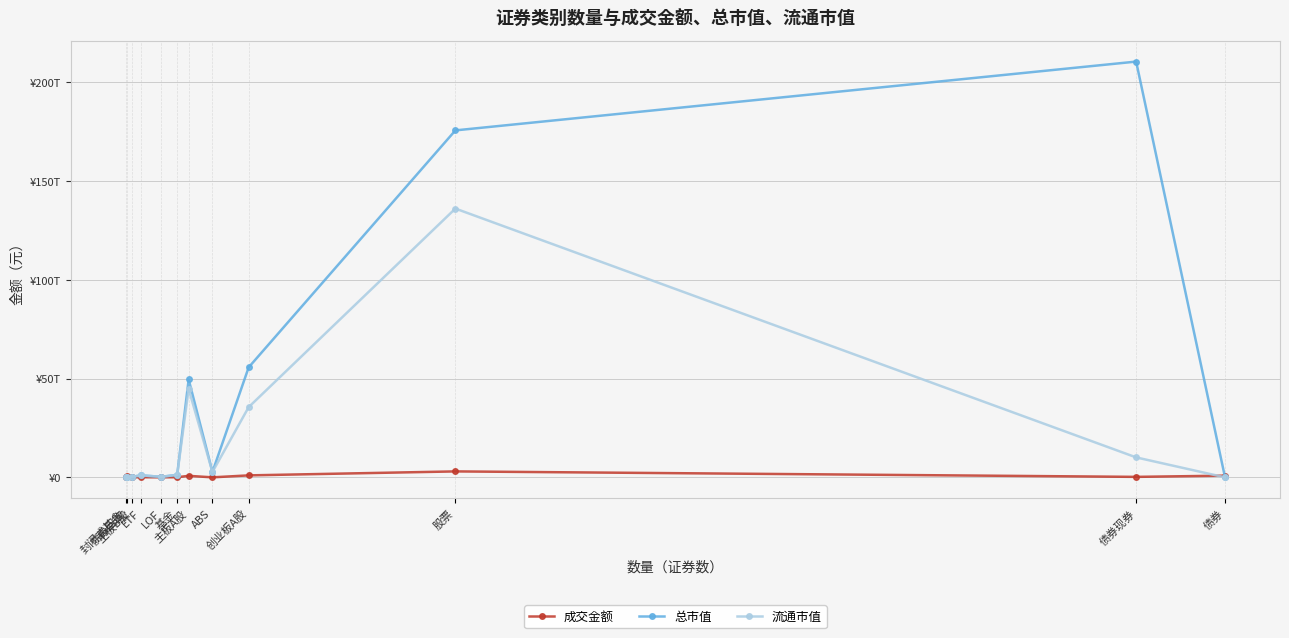

Reading left to right, transcribe all the data shown in this chart.

成交金额: 封闭式基金=8673649.3	债券回购=610892688000.0	主板B股=958954480.7	ETF=55506749741.3	LOF=6419436068.4	基金=61934859459.0	主板A股=758693991697.3	ABS=4152650284.9	创业板A股=996775797552.5	股票=3007144797485.1	债券现券=240846733668.2	债券=855892071953.1
总市值: 封闭式基金=4072183778.7	债券回购=0.0	主板B股=265694748032.9	ETF=1005549203555.6	LOF=271310816311.0	基金=1280932203645.4	主板A股=49542402527924.1	ABS=2717031998765.6	创业板A股=55652228459520.8	股票=175538363341155.6	债券现券=210341880752187.1	债券=0.0
流通市值: 封闭式基金=4072183778.7	债券回购=0.0	主板B股=263651977534.1	ETF=1005549203555.6	LOF=271310816311.0	基金=1280932203645.4	主板A股=44705694565351.1	ABS=2717031998765.6	创业板A股=35524297623986.6	股票=135978767883389.3	债券现券=10091951530954.4	债券=0.0